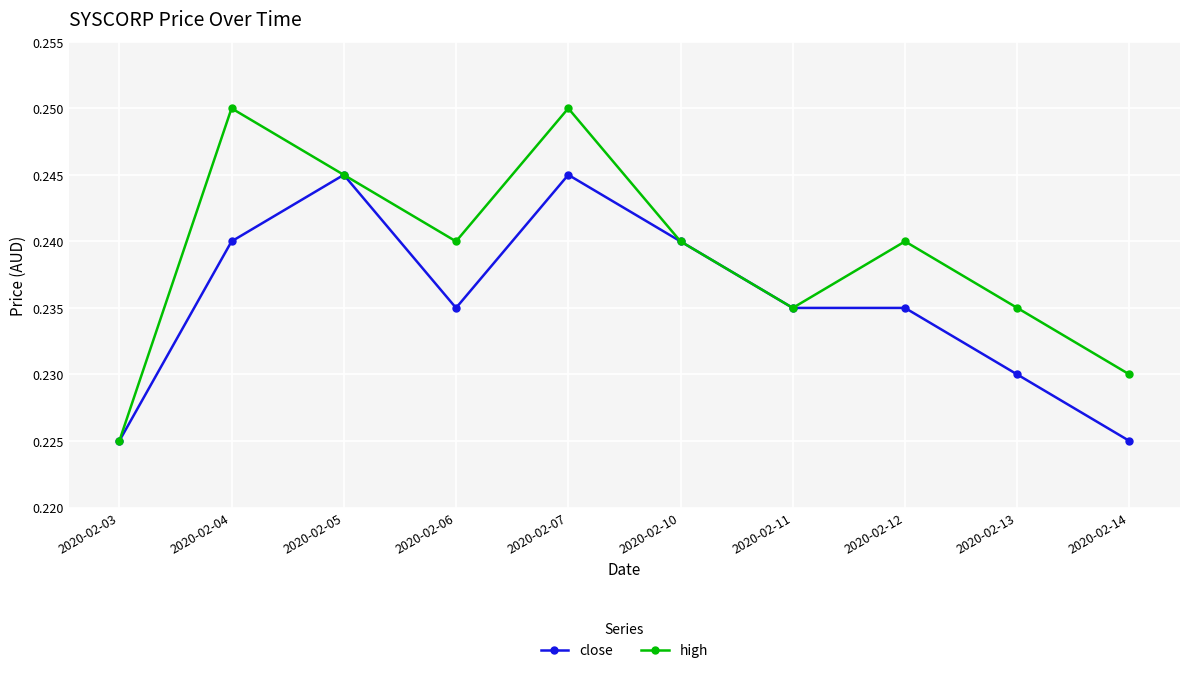

True or false: close has more than 0 points higher than both neighbors.

True